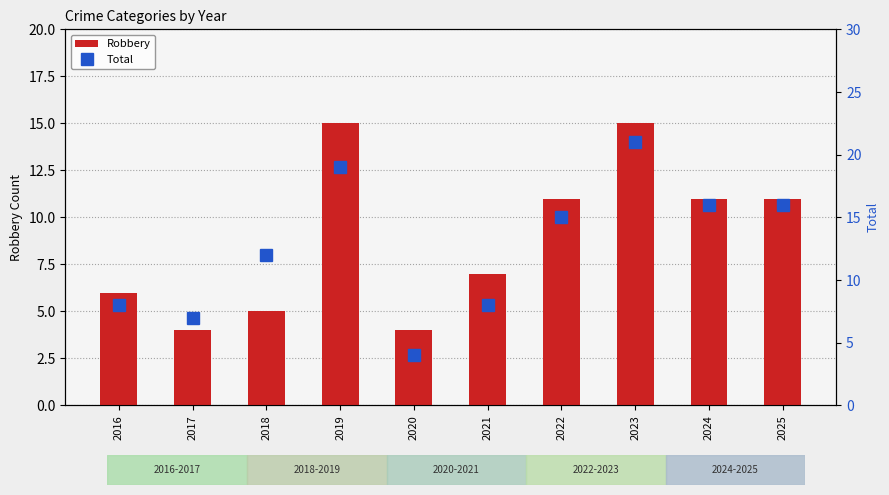

Count the number of categories in the chart.

10